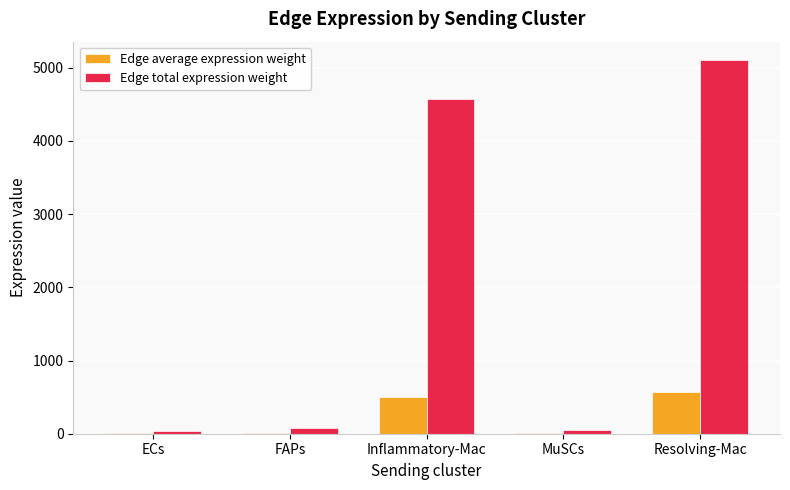

Is it true that Edge total expression weight equals 7624.6 at Resolving-Mac?

False